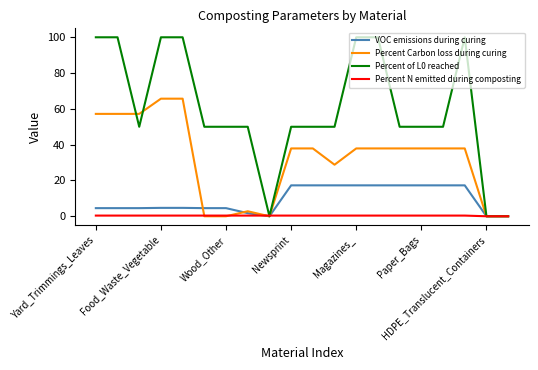

Which series has the largest total across all categories?

Percent of L0 reached